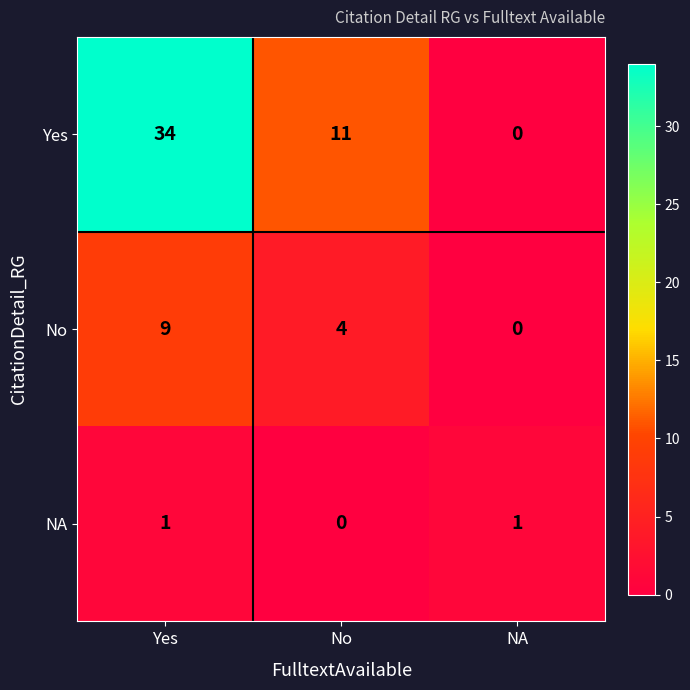

True or false: NA has a value of 1 at NA.

True